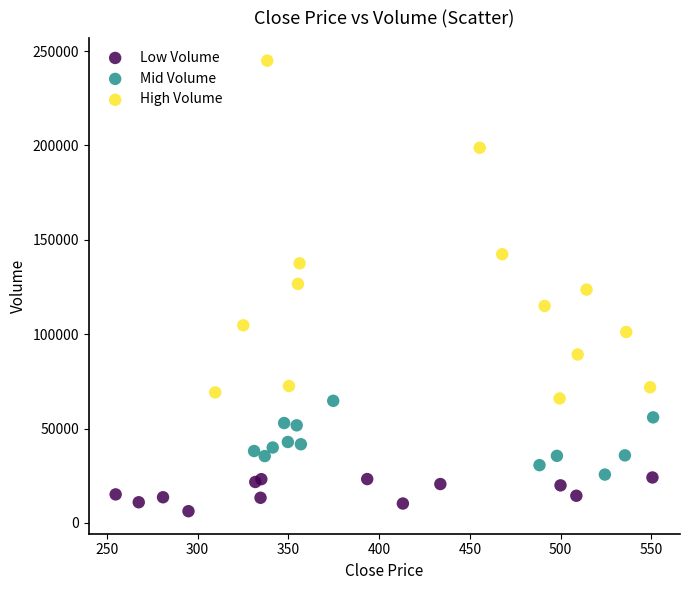

Which series reaches the minimum Y coordinate?

Low Volume